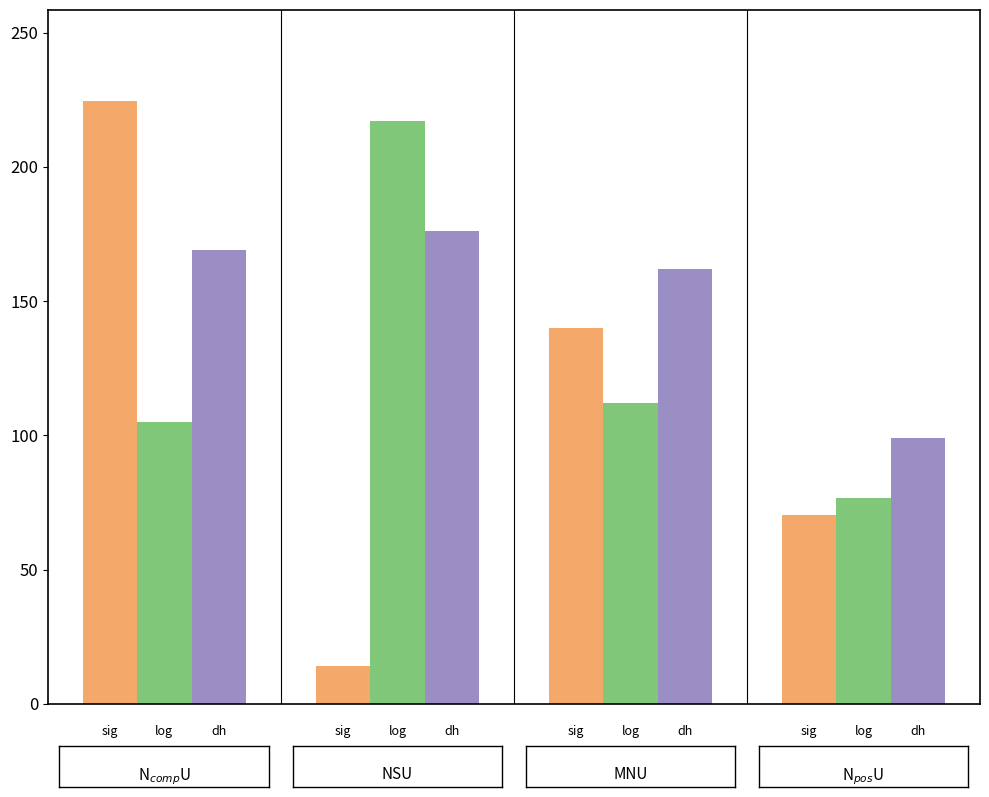

What is the greatest value displayed?

224.8